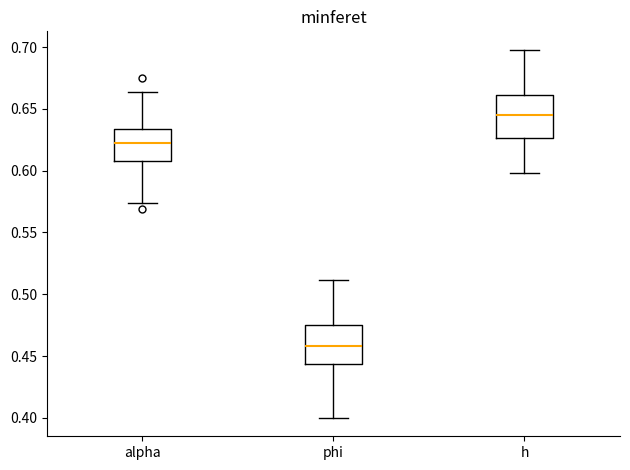

Reading left to right, read every box against the y-axis: the position of its median line, the range the box covers, and the ends of its whiskers. The values are not printed on the chart, so give them approximately, as read against the axis.

alpha: median 0.620, box 0.610 to 0.635, whiskers 0.575 to 0.665
phi: median 0.460, box 0.445 to 0.475, whiskers 0.400 to 0.510
h: median 0.645, box 0.625 to 0.660, whiskers 0.600 to 0.700